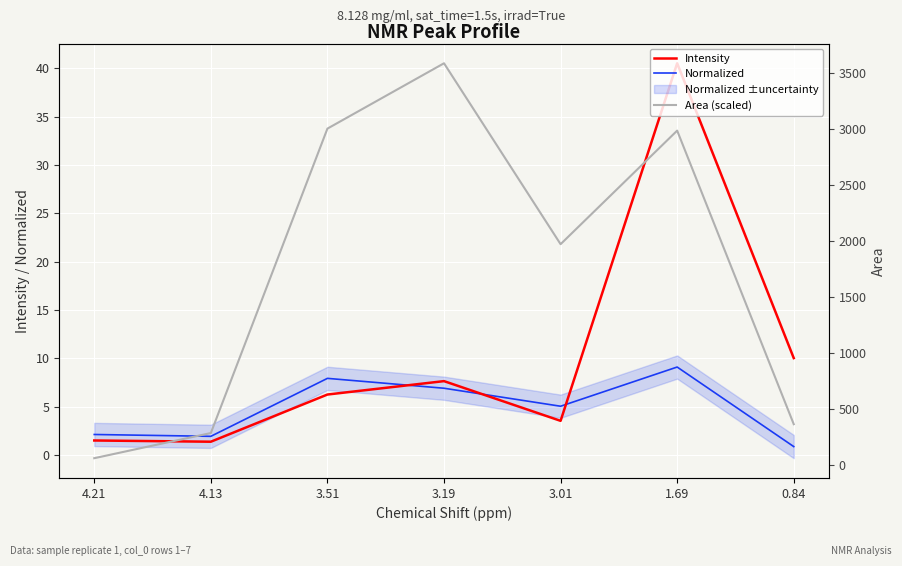

What position from the left is 4.21?

1